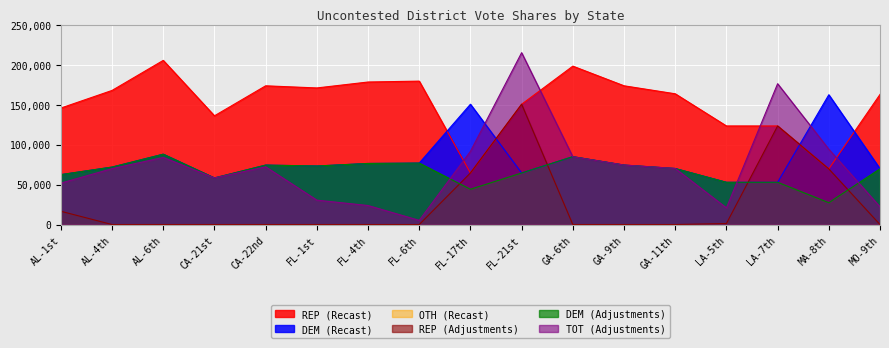

Which series has the largest range (max minus min)?

TOT (Adjustments)